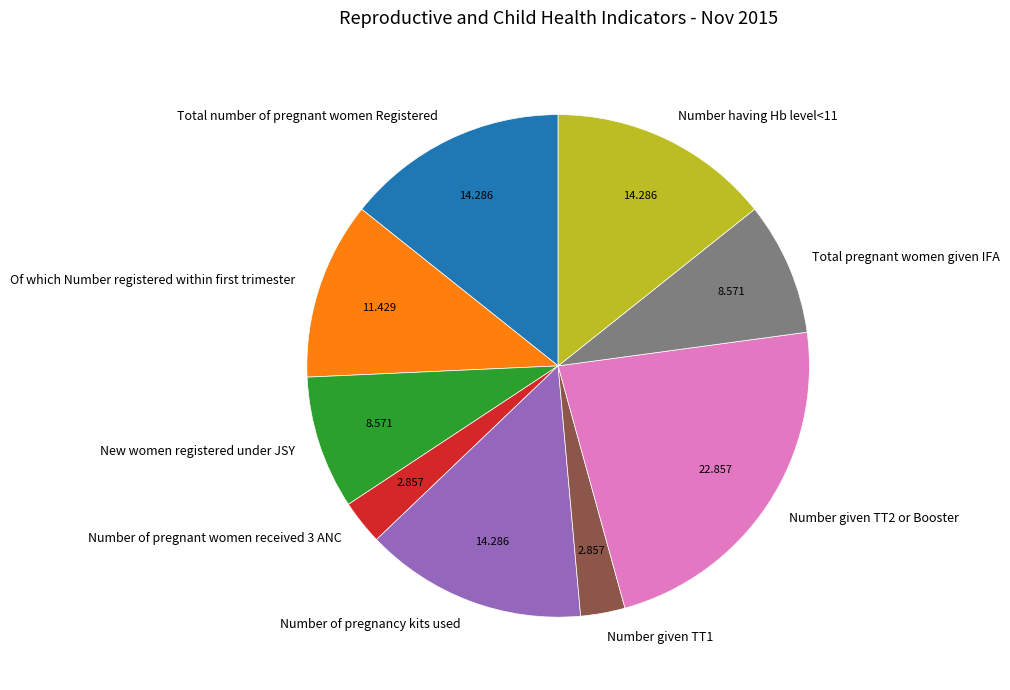

Combined, do Number having Hb level<11 and Number of pregnant women received 3 ANC account for over 50%?

No